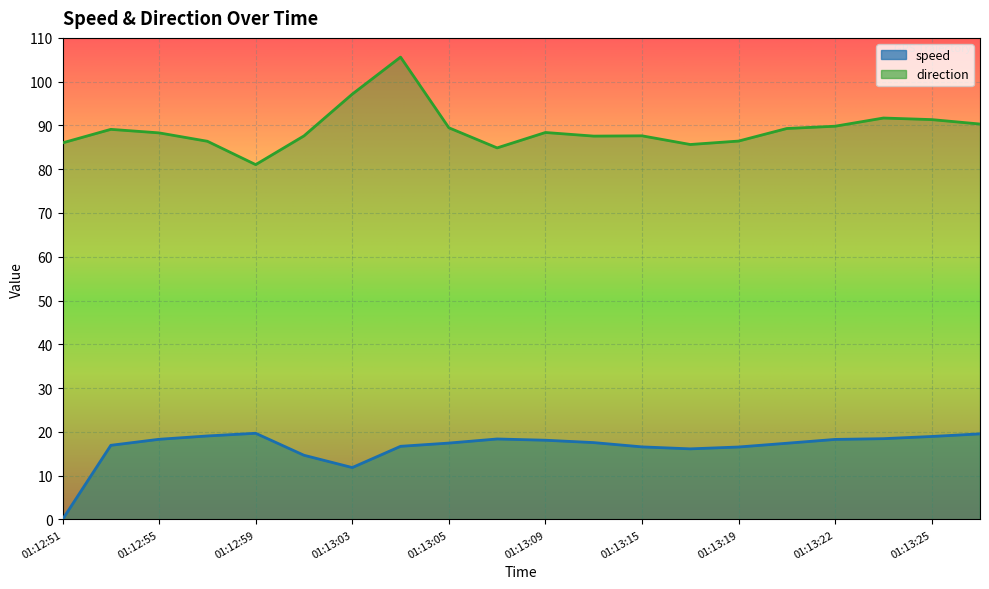

True or false: speed and direction intersect in this chart.

False